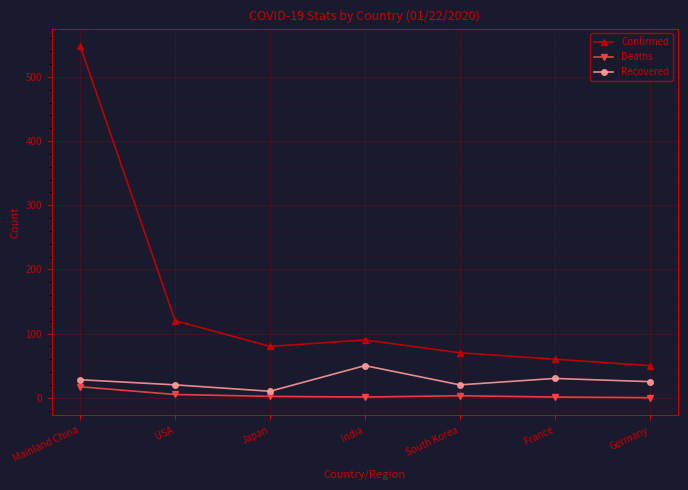

What is the difference between the second highest and second lowest values in the Recovered series?

10